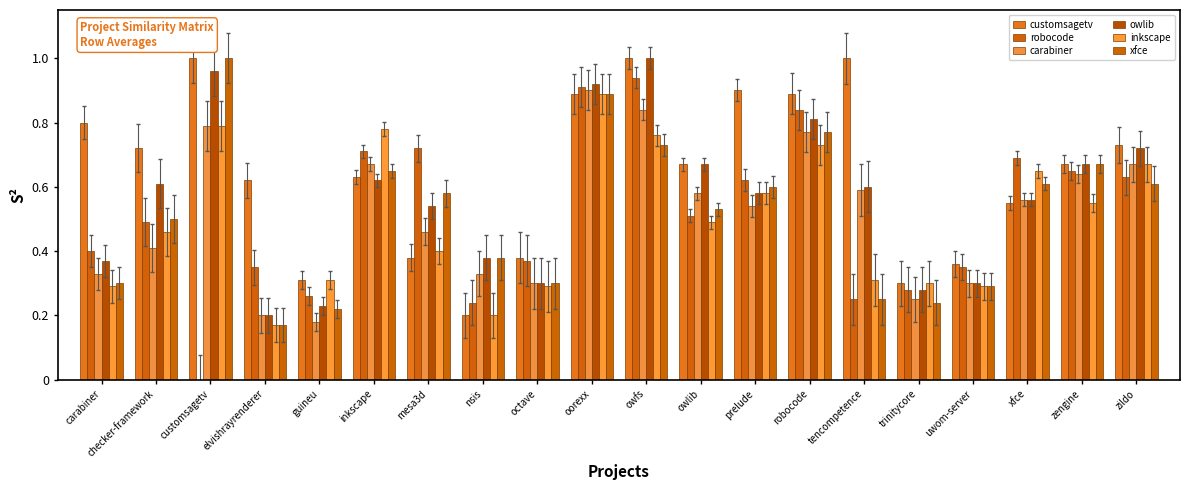

What are all the series names shown in the legend?

customsagetv, robocode, carabiner, owlib, inkscape, xfce